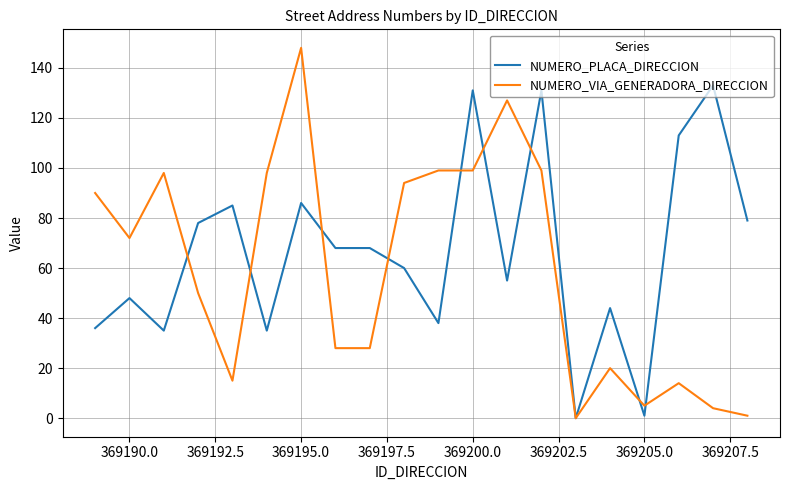

List the series in order of their overall mean, highest first.

NUMERO_PLACA_DIRECCION, NUMERO_VIA_GENERADORA_DIRECCION